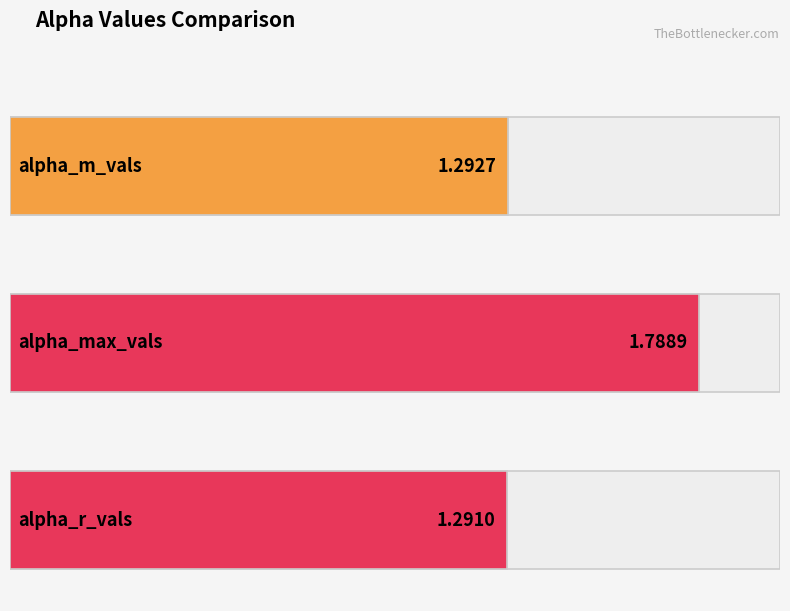

What is the maximum value shown in the chart?

1.8